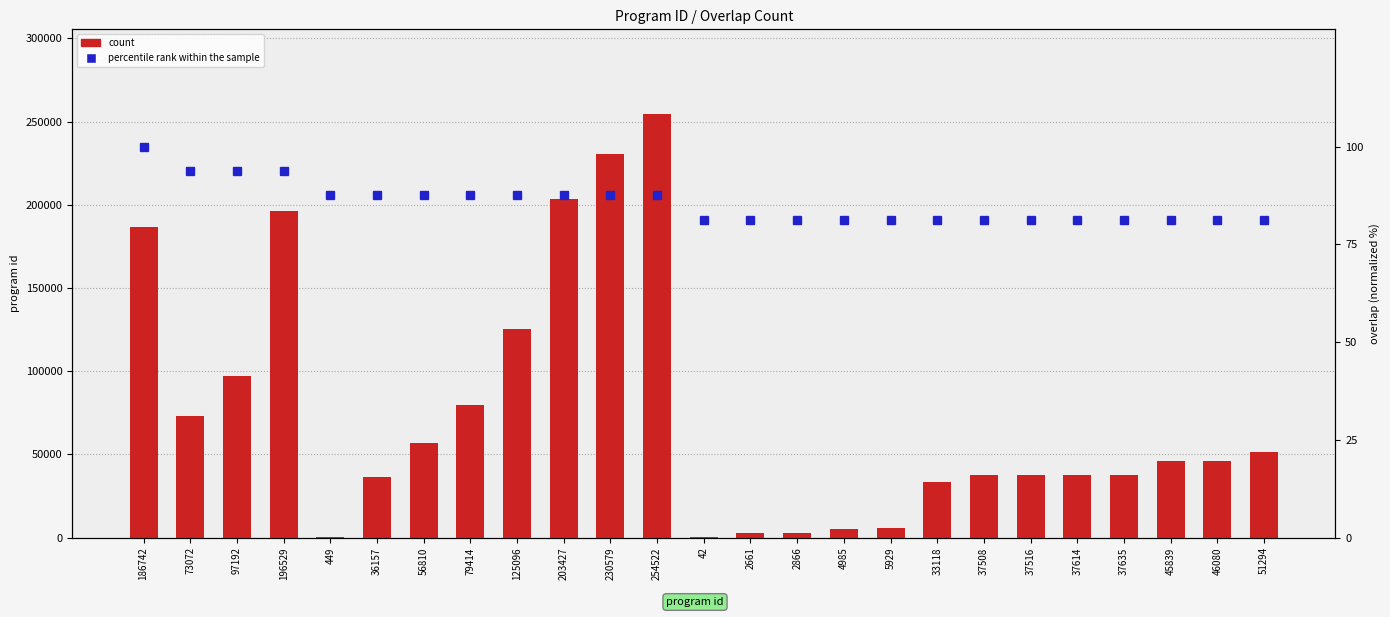

Which category has the lowest value across all series?

42